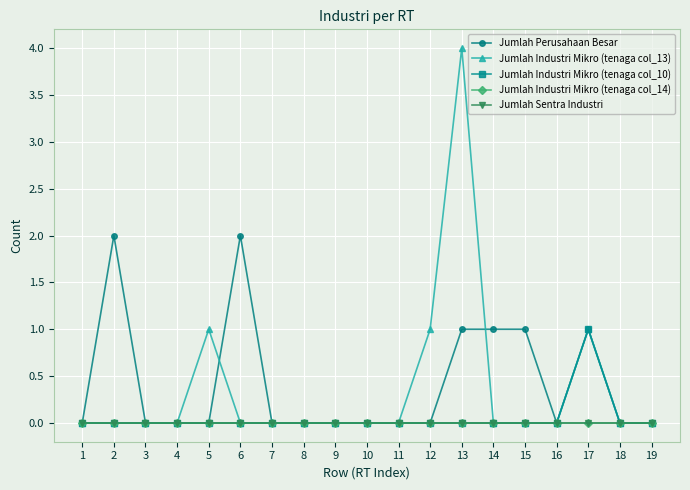

At 14, list the series in order from smallest to largest.

Jumlah Industri Mikro (tenaga col_13), Jumlah Industri Mikro (tenaga col_10), Jumlah Industri Mikro (tenaga col_14), Jumlah Sentra Industri, Jumlah Perusahaan Besar